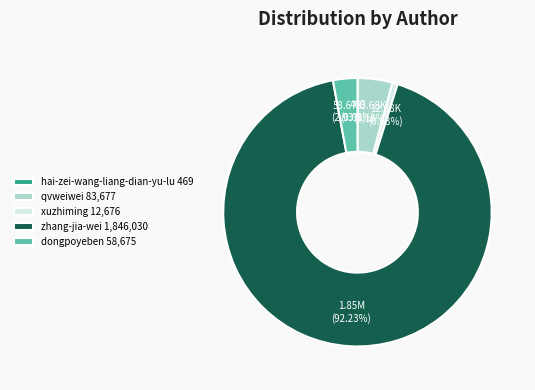

True or false: dongpoyeben accounts for 14% of the total.

False